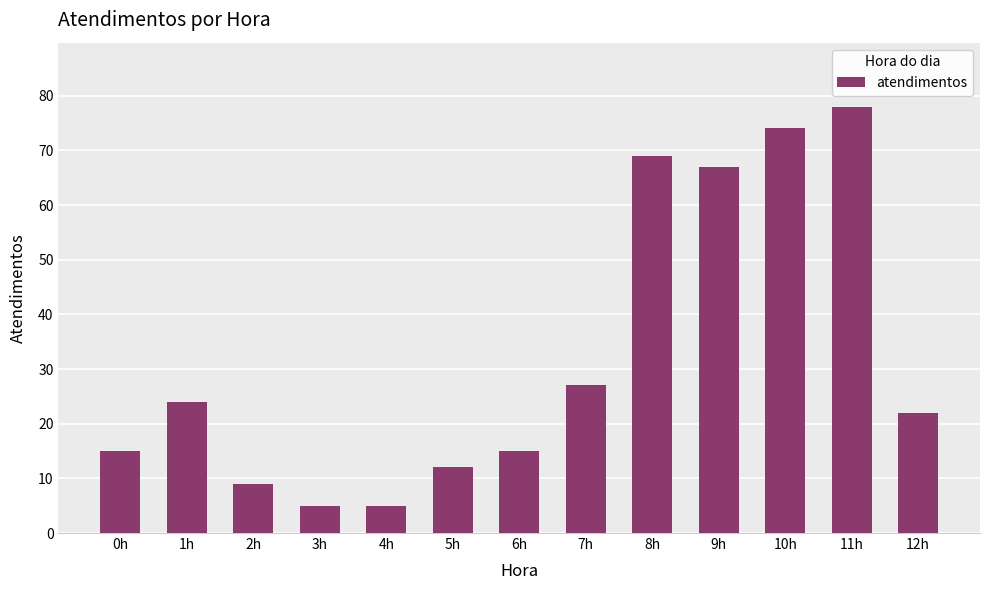

Count the number of data series in this chart.

1